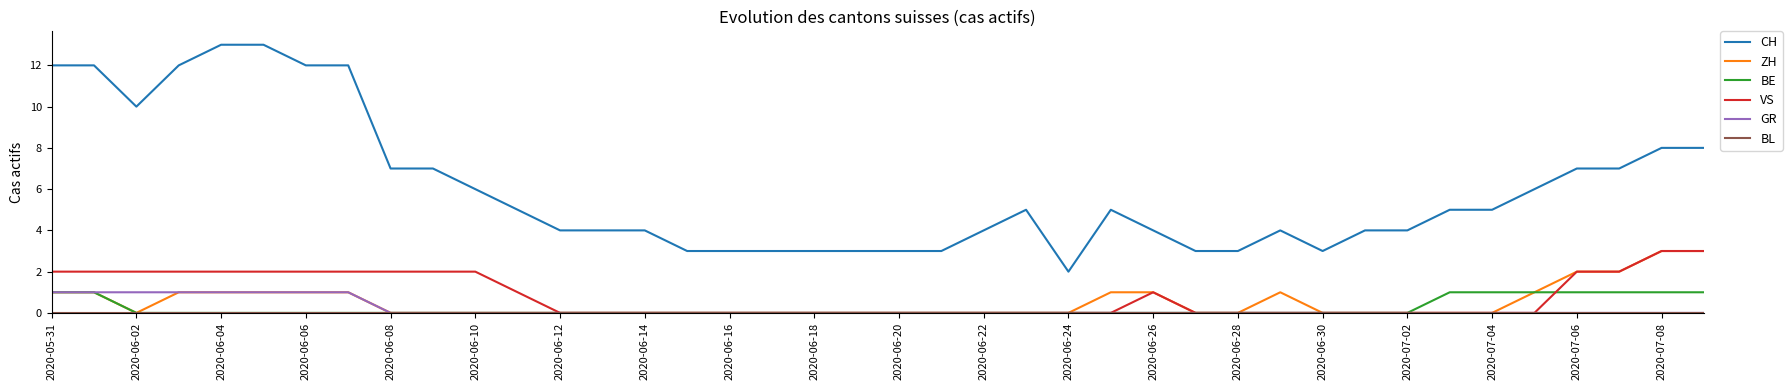

What is the maximum value for CH?

13